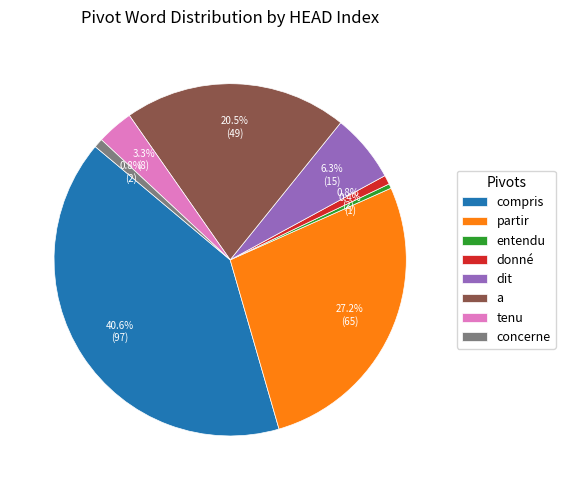

What is the ratio of the value at partir to the value at dit?

4.3